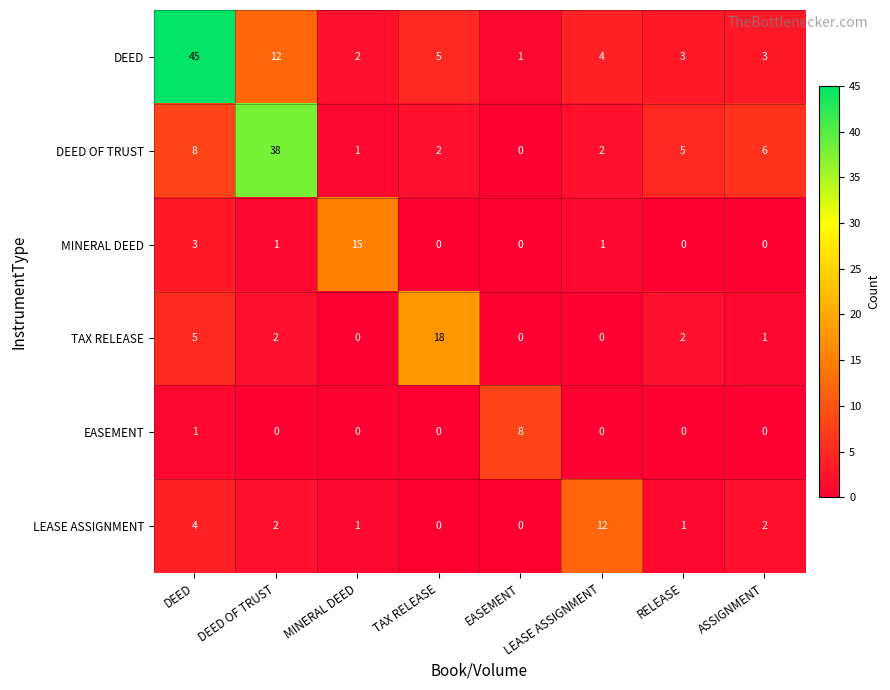

True or false: EASEMENT has a value of 8 at EASEMENT.

True